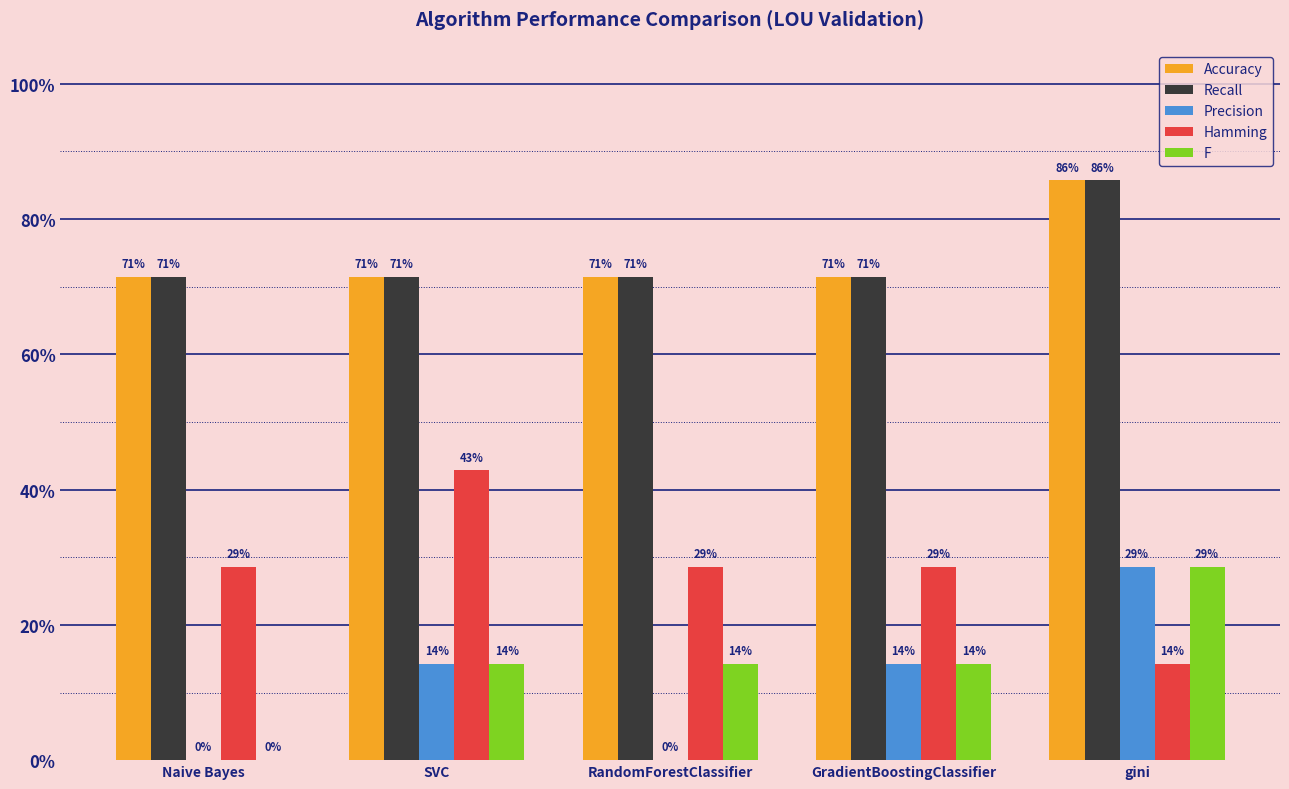

Are the bars horizontal?

No